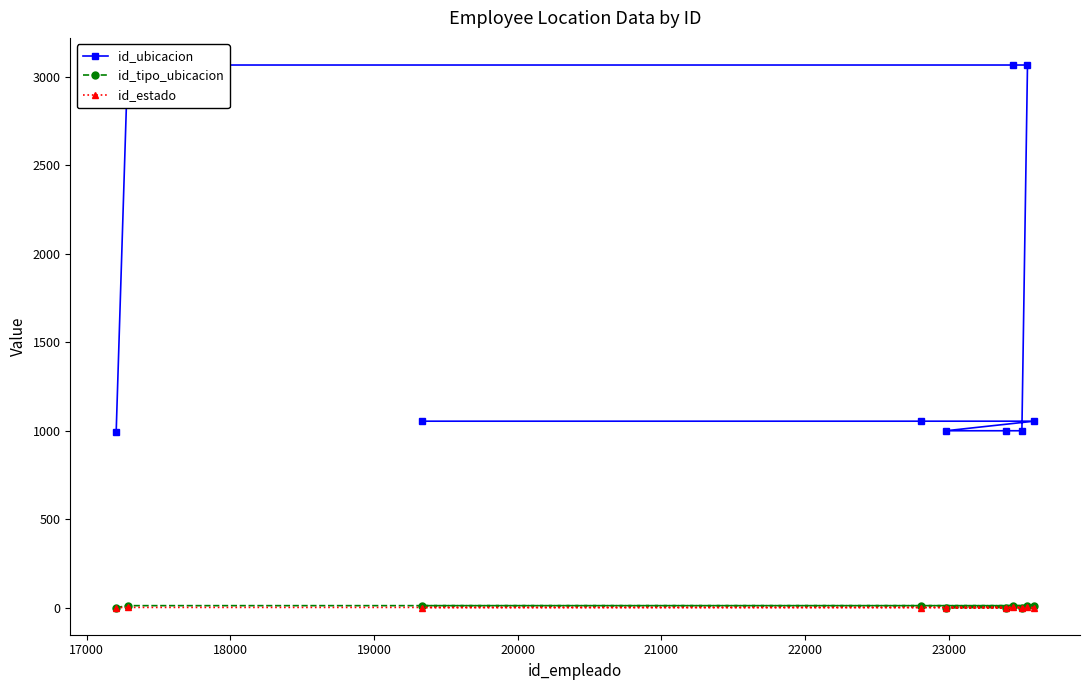

What is the average value of the id_ubicacion series?

1635